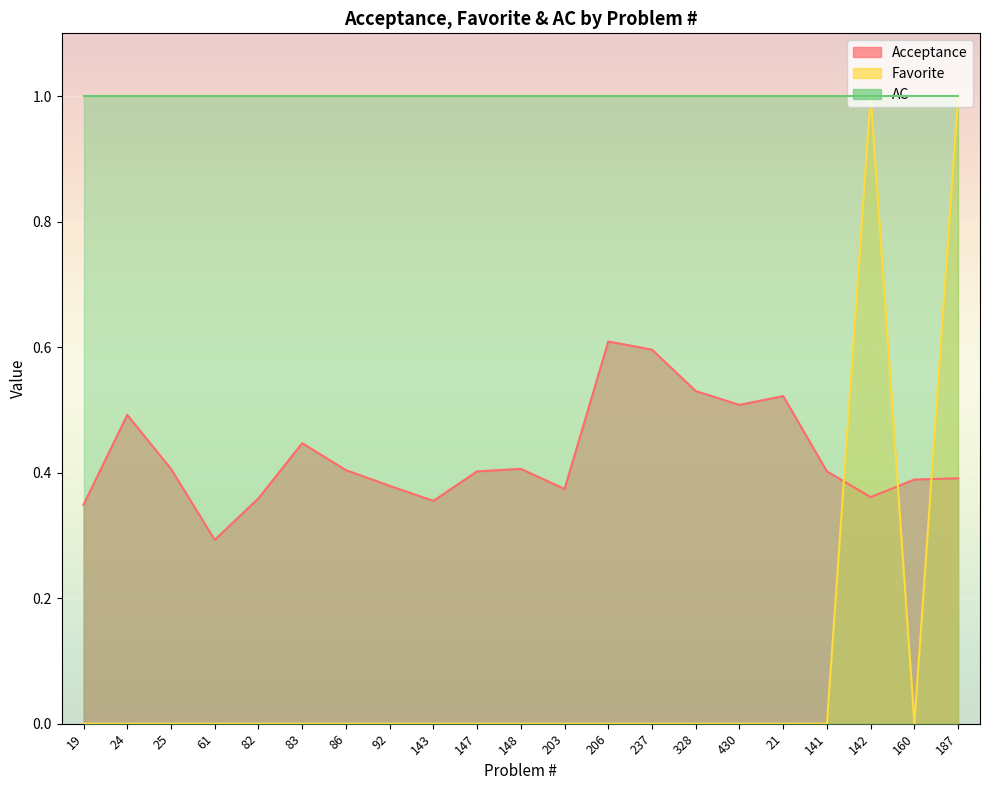

At which label is Favorite closest to 0?

19